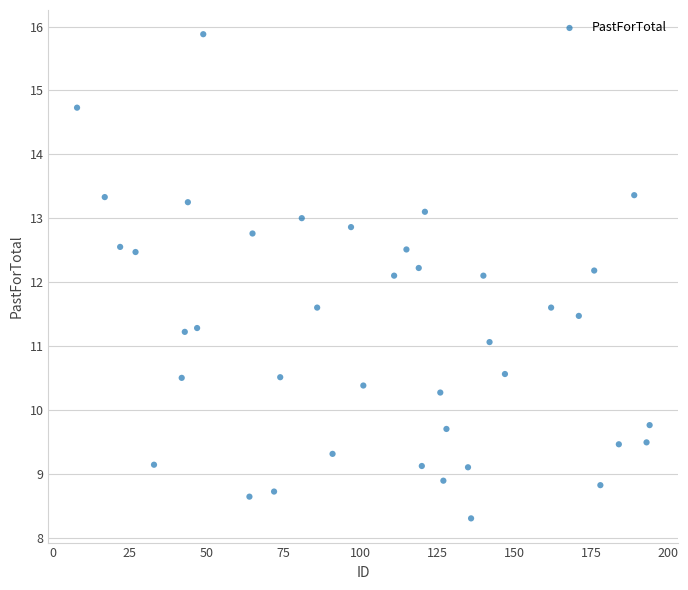

What is the range of Y values (max minus min)?

7.6